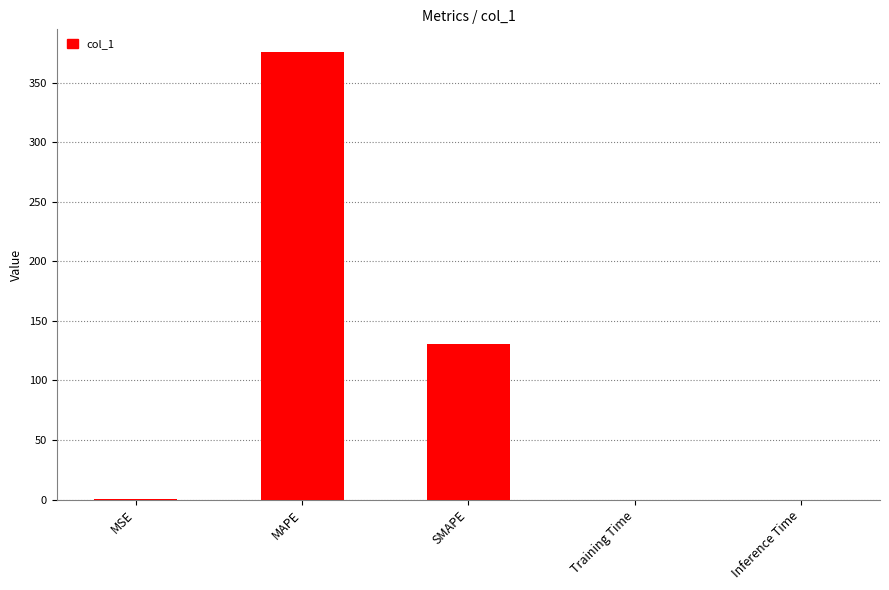

Which category has the highest value across all series?

MAPE